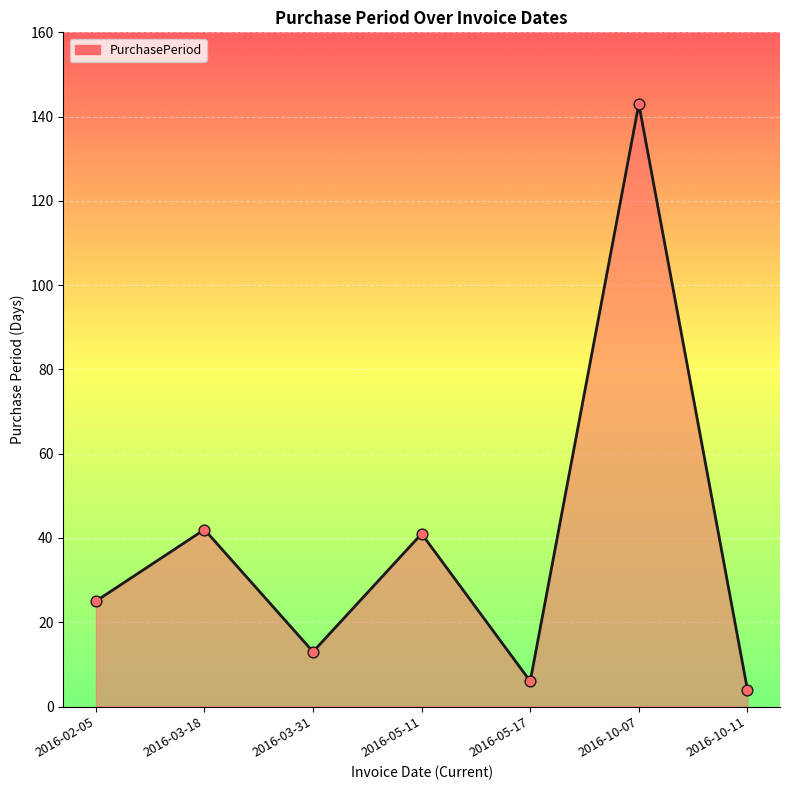

Which has a higher value, 2016-05-17 or 2016-02-05?

2016-02-05